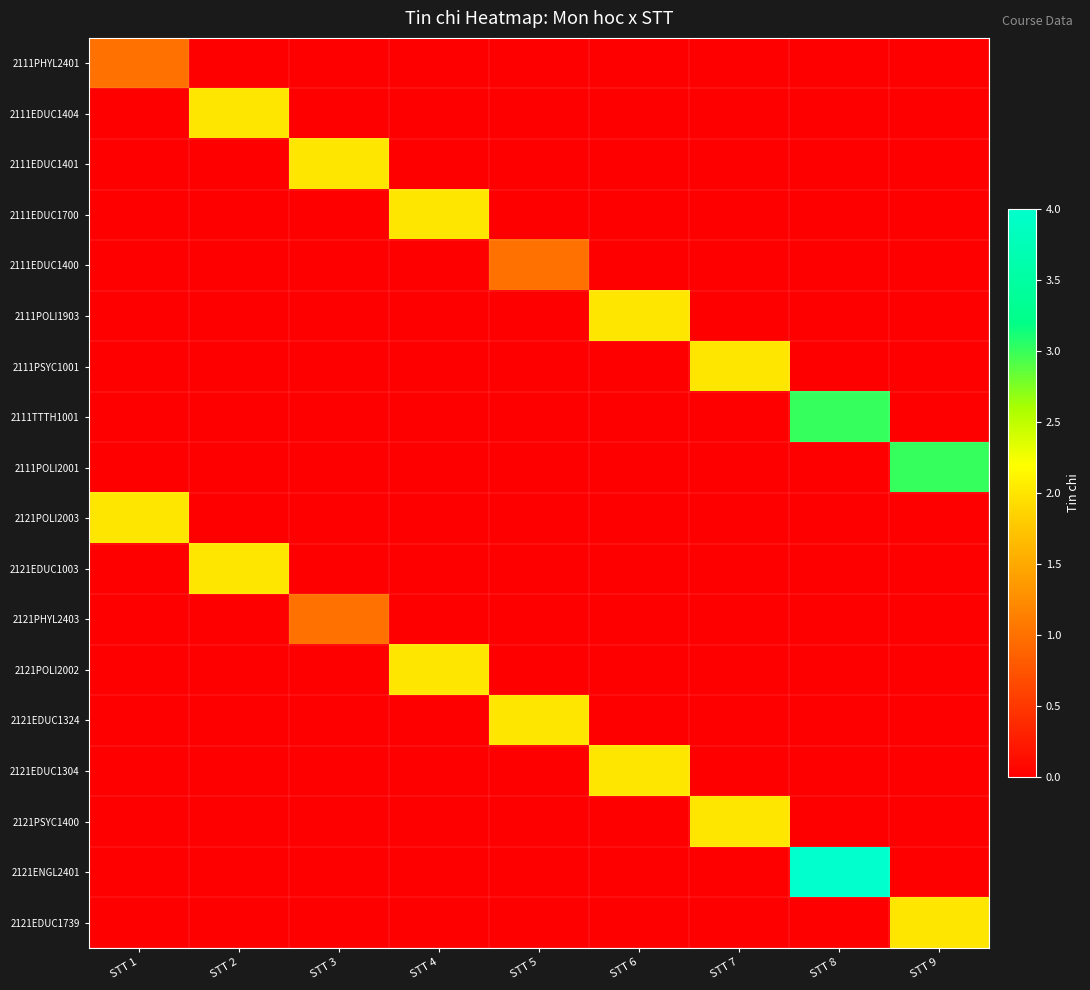

What is the greatest value displayed?

4